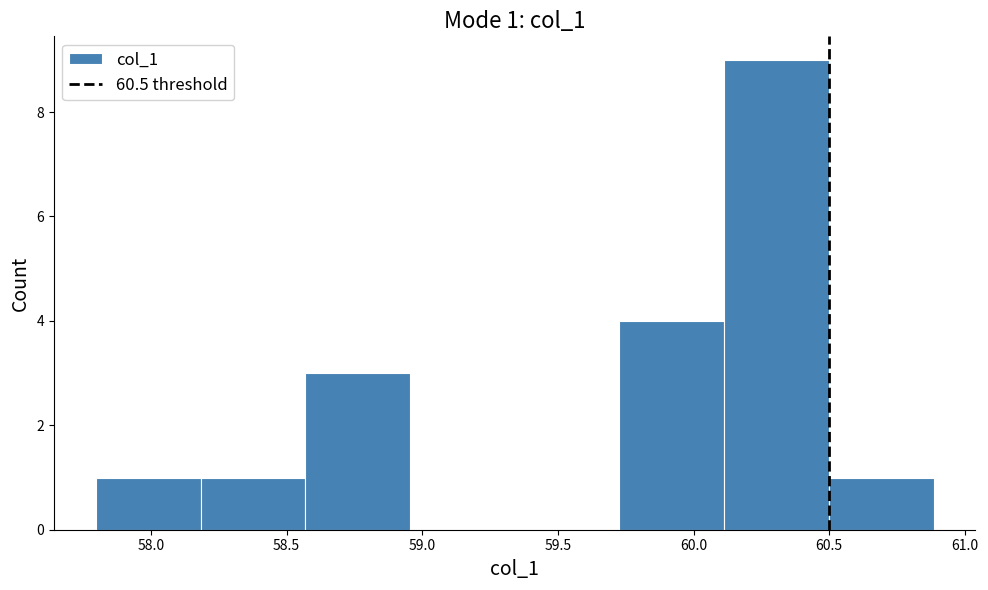

Over which range of the x-axis is the bar tallest?

60.10 to 60.50